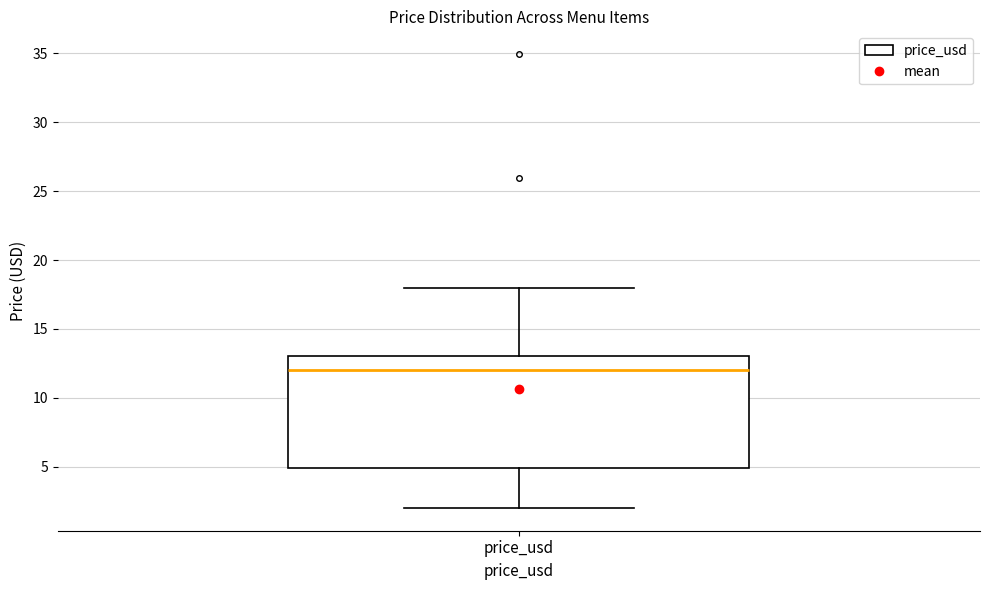

Where does the lower whisker of the box for price_usd end on the y-axis? The values are not printed on the chart, so give them approximately, as read against the axis.

2